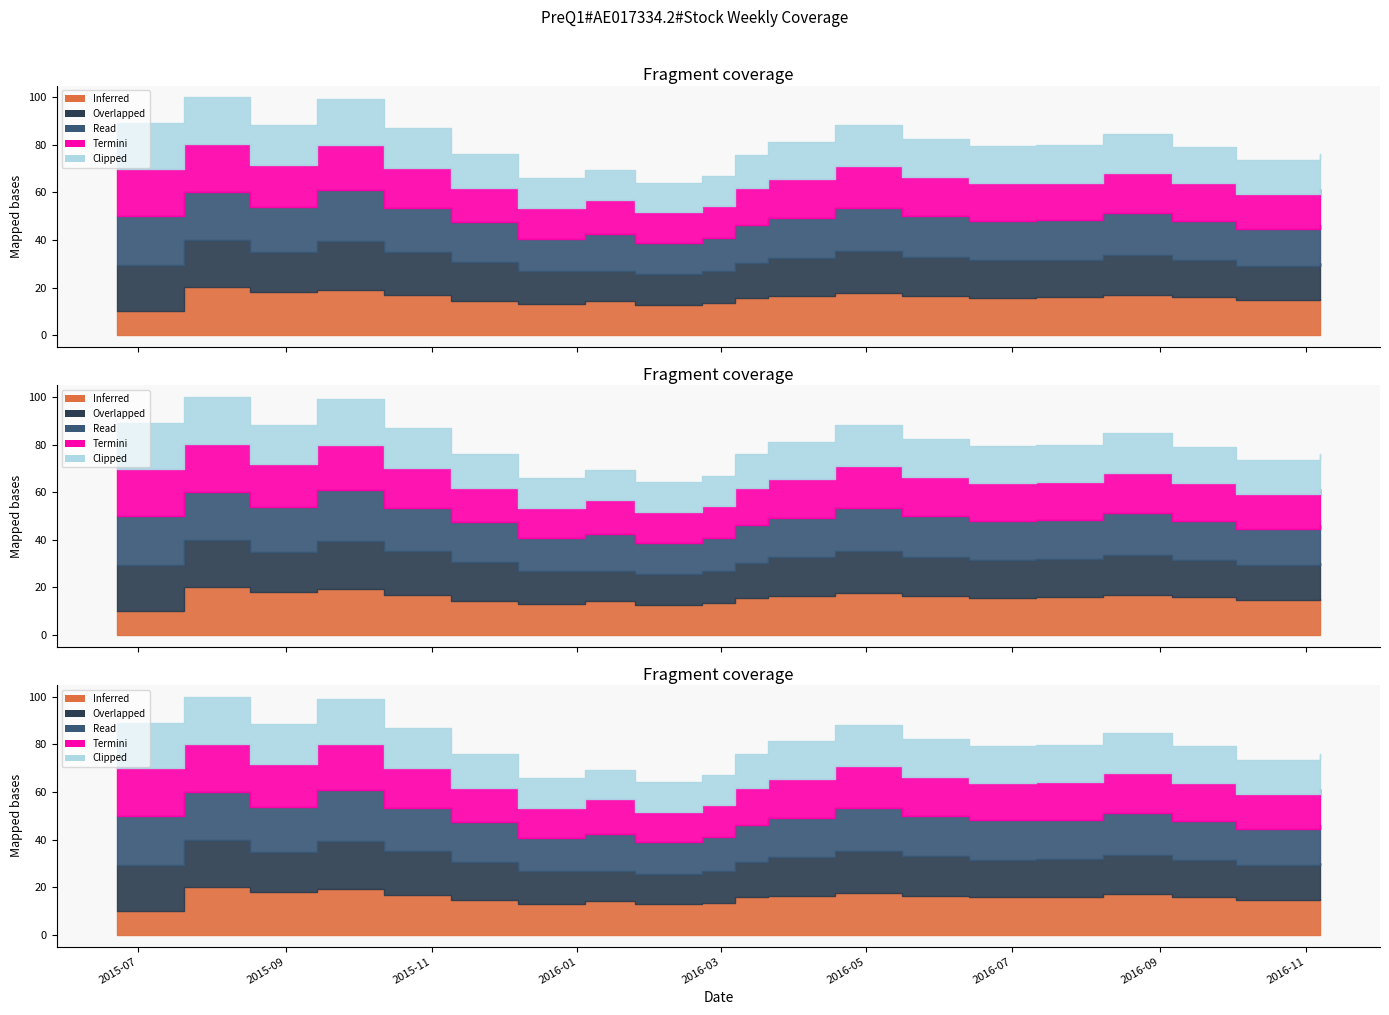

Reading left to right, what are all the values shown in this chart?

Inferred: 2015-06-22=10.0	2015-07-20=20.0	2015-08-17=17.9	2015-09-14=19.1	2015-10-12=16.8	2015-11-09=14.4	2015-12-07=12.9	2016-01-04=14.4	2016-01-25=12.8	2016-02-22=13.5	2016-03-07=15.7	2016-03-21=16.4	2016-04-18=17.7	2016-05-16=16.4	2016-06-13=15.7	2016-07-11=15.9	2016-08-08=16.9	2016-09-06=15.9	2016-10-03=14.8	2016-11-07=15.2
Overlapped: 2015-06-22=19.5	2015-07-20=19.9	2015-08-17=17.1	2015-09-14=20.4	2015-10-12=18.3	2015-11-09=16.1	2015-12-07=13.8	2016-01-04=12.4	2016-01-25=12.8	2016-02-22=13.3	2016-03-07=14.7	2016-03-21=16.2	2016-04-18=17.5	2016-05-16=16.5	2016-06-13=15.9	2016-07-11=15.8	2016-08-08=16.8	2016-09-06=15.6	2016-10-03=14.5	2016-11-07=15.0
Read: 2015-06-22=20.4	2015-07-20=20.3	2015-08-17=18.9	2015-09-14=21.5	2015-10-12=18.3	2015-11-09=16.8	2015-12-07=13.8	2016-01-04=15.7	2016-01-25=13.3	2016-02-22=14.1	2016-03-07=15.7	2016-03-21=16.5	2016-04-18=18.2	2016-05-16=17.1	2016-06-13=16.5	2016-07-11=16.4	2016-08-08=17.5	2016-09-06=16.4	2016-10-03=15.3	2016-11-07=15.9
Termini: 2015-06-22=20.0	2015-07-20=20.0	2015-08-17=17.9	2015-09-14=19.1	2015-10-12=16.8	2015-11-09=14.4	2015-12-07=12.9	2016-01-04=14.4	2016-01-25=12.8	2016-02-22=13.5	2016-03-07=15.7	2016-03-21=16.4	2016-04-18=17.7	2016-05-16=16.4	2016-06-13=15.7	2016-07-11=15.9	2016-08-08=16.9	2016-09-06=15.9	2016-10-03=14.8	2016-11-07=15.2
Clipped: 2015-06-22=19.1	2015-07-20=19.7	2015-08-17=16.7	2015-09-14=19.1	2015-10-12=16.7	2015-11-09=14.3	2015-12-07=12.4	2016-01-04=12.4	2016-01-25=12.5	2016-02-22=12.6	2016-03-07=14.1	2016-03-21=15.8	2016-04-18=17.2	2016-05-16=15.9	2016-06-13=15.5	2016-07-11=15.7	2016-08-08=16.6	2016-09-06=15.4	2016-10-03=14.2	2016-11-07=14.8